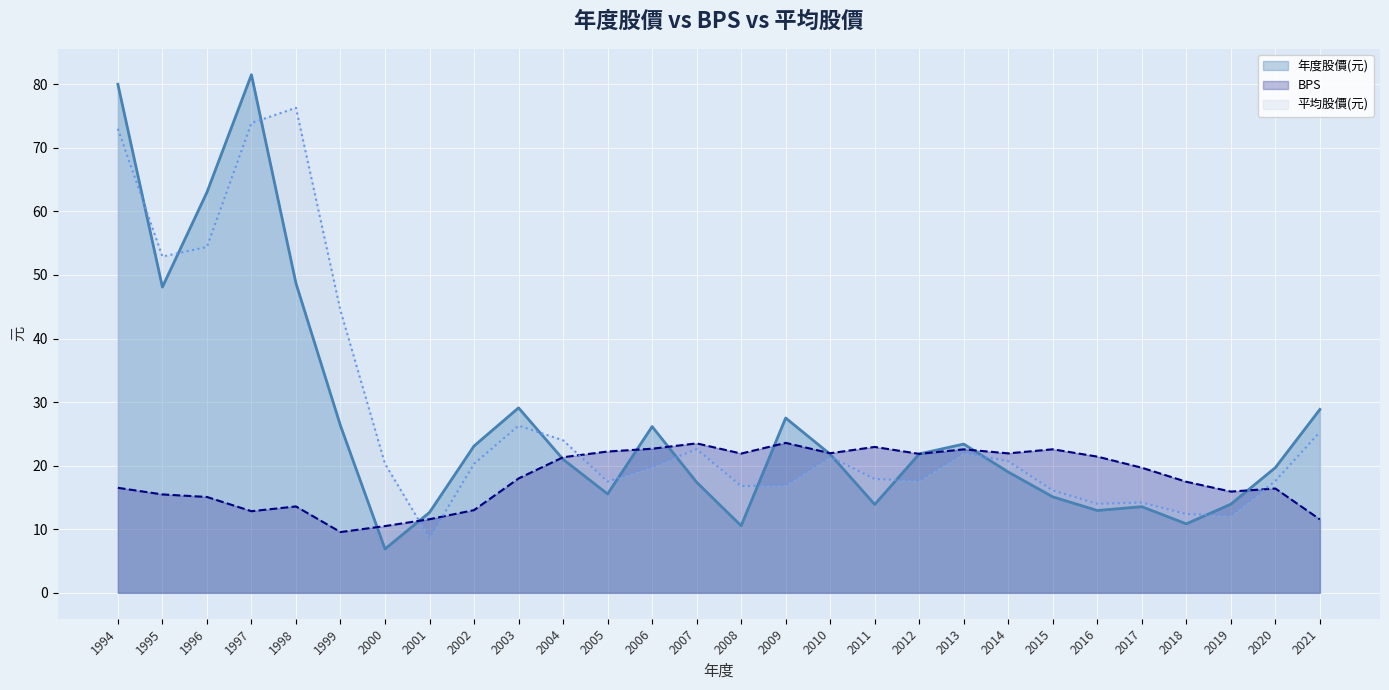

Where is the first local maximum for 年度股價(元)?

1997